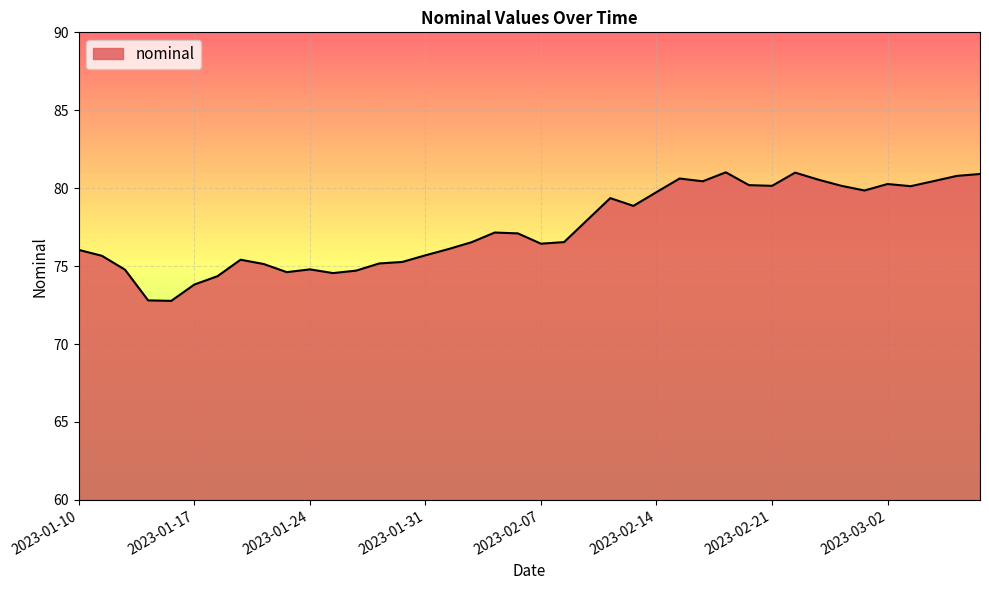

What is the greatest value displayed?

81.0